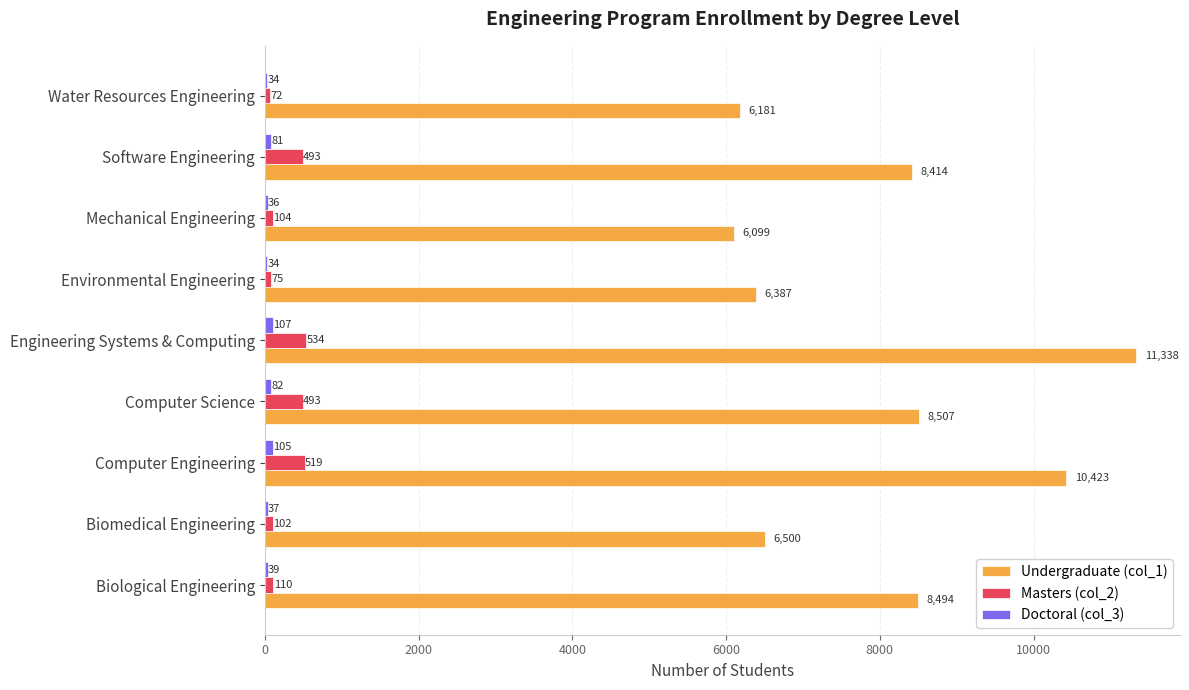

Between Engineering Systems & Computing and Software Engineering, which series saw the biggest shift?

Undergraduate (col_1)